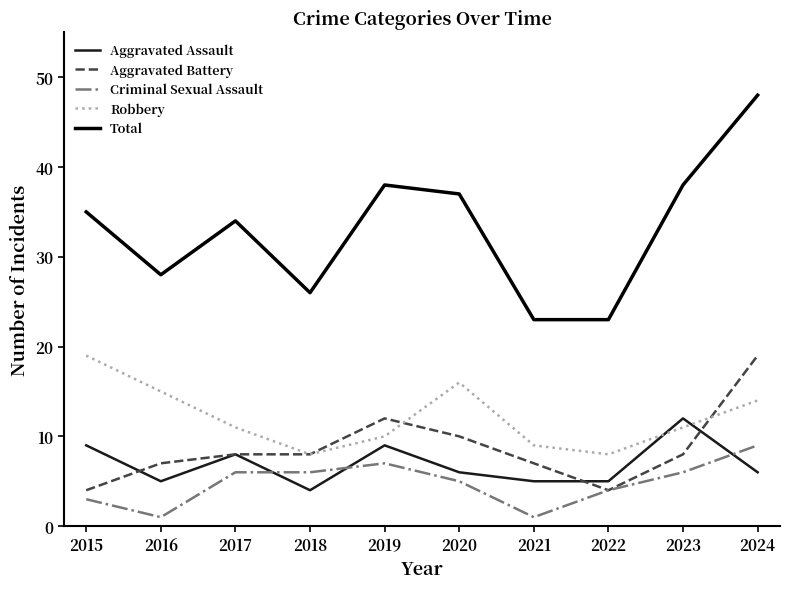

What value does the Aggravated Assault series have at 2018?

4